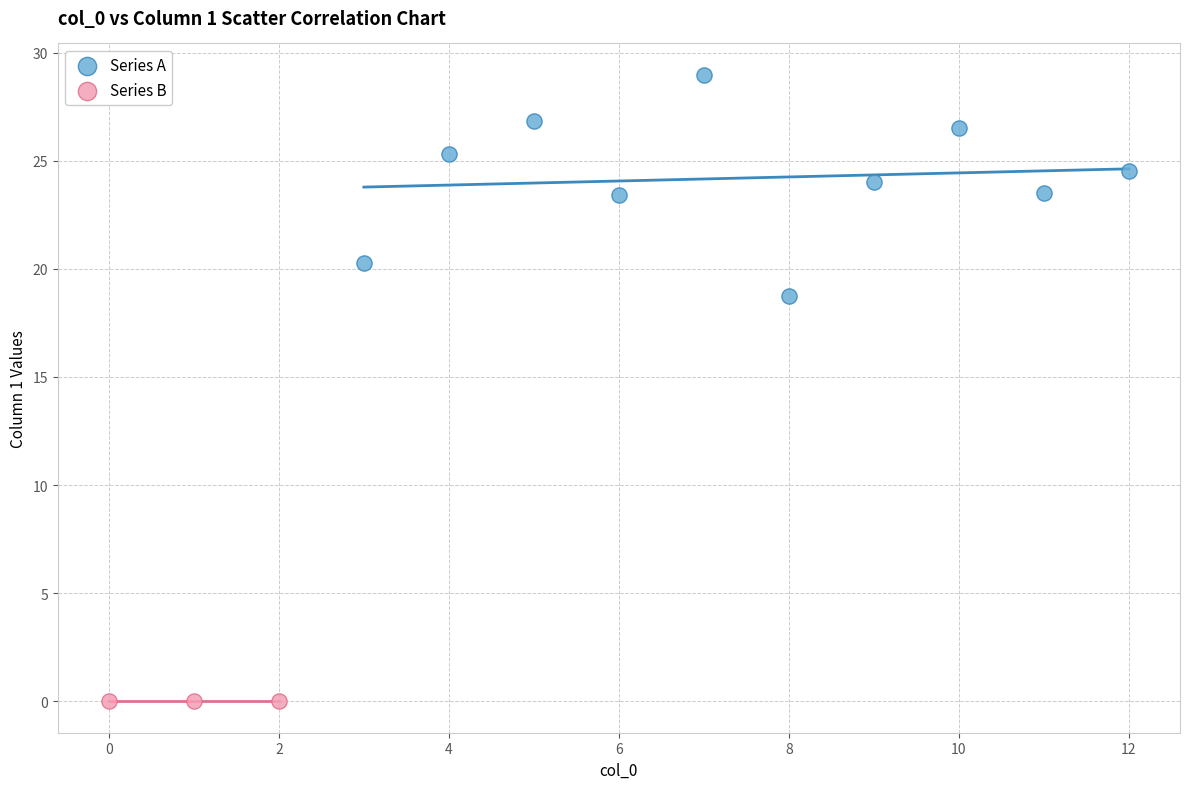

Which series reaches the maximum Y coordinate?

Series A